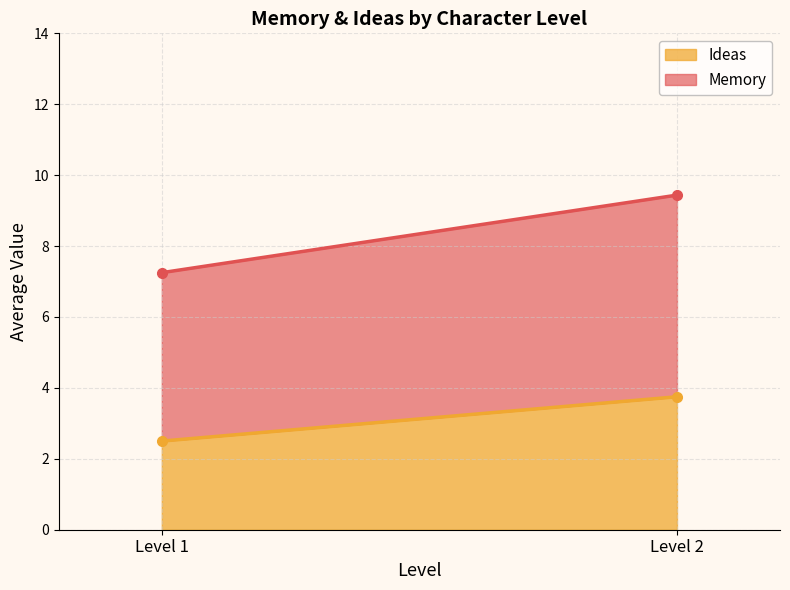

Does the chart display data point markers on the line(s)?

No